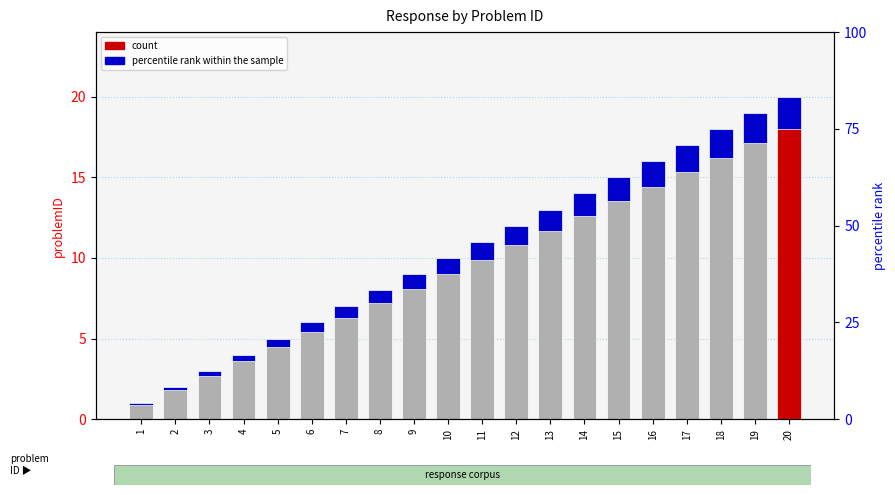

True or false: problemID has a value of 1.8 at 6.

False